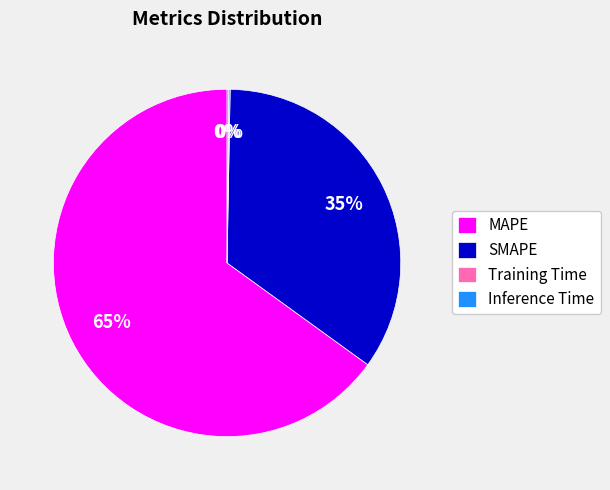

The SMAPE slice represents 35% of the pie. True or false?

True